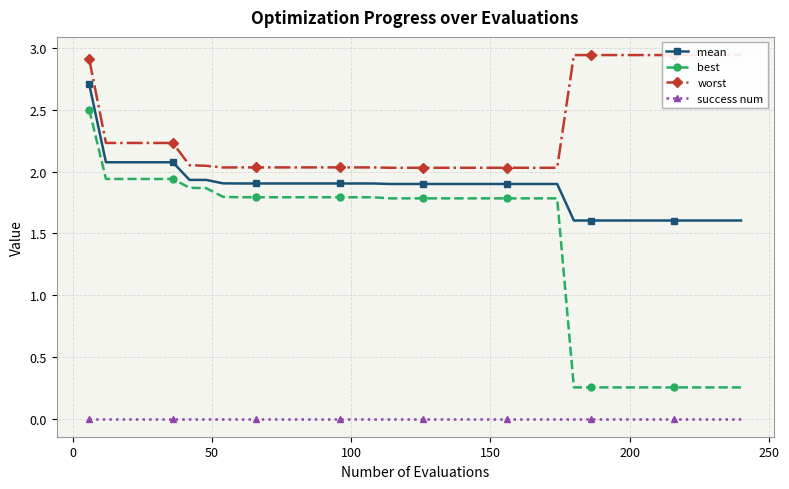

List the series in order of their overall mean, highest first.

worst, mean, best, success num